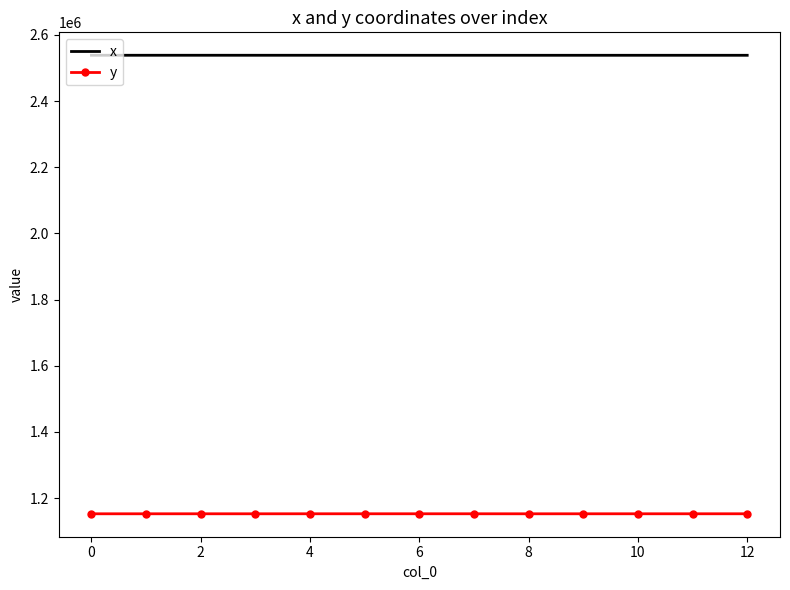

What is the minimum value for y?

1152325.8